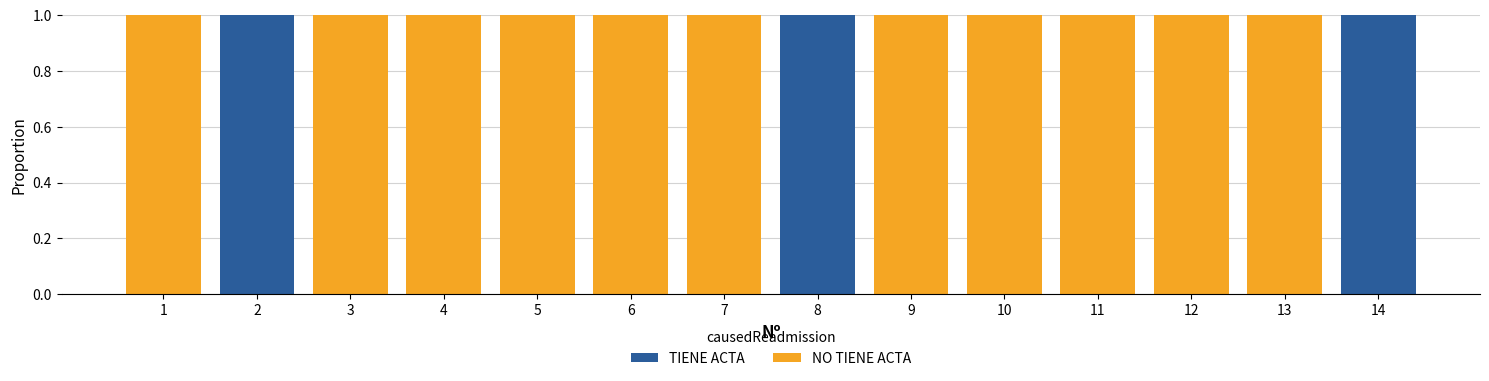

What is the total value across all series at 14?

1